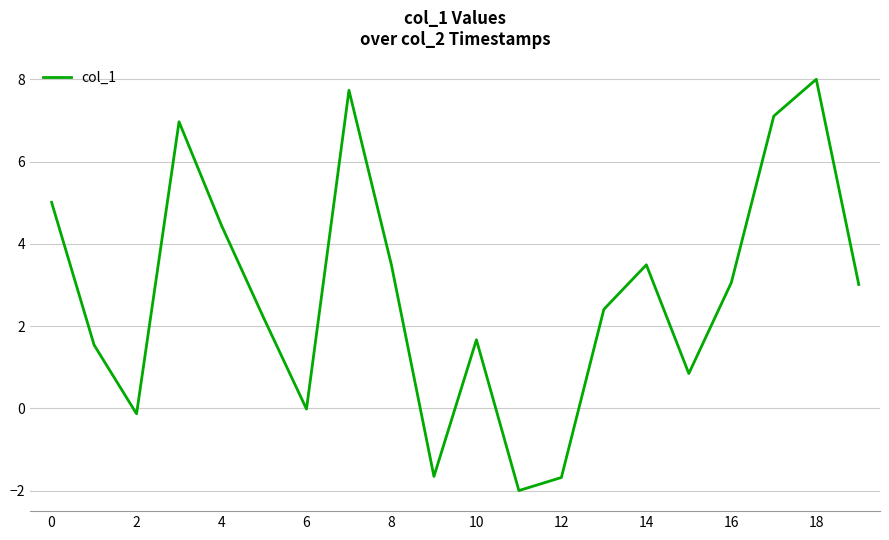

What is the difference between the maximum and minimum values?

10.0